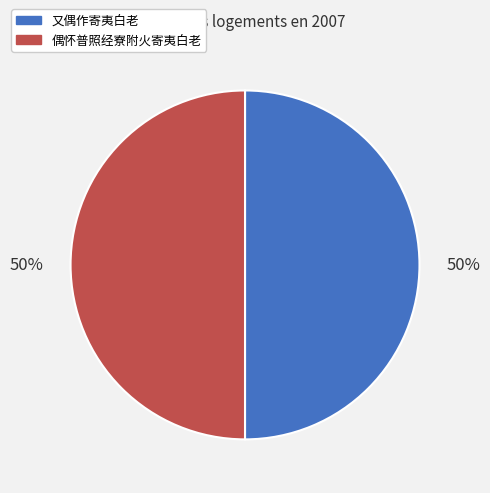

Count the number of slices in the pie.

2